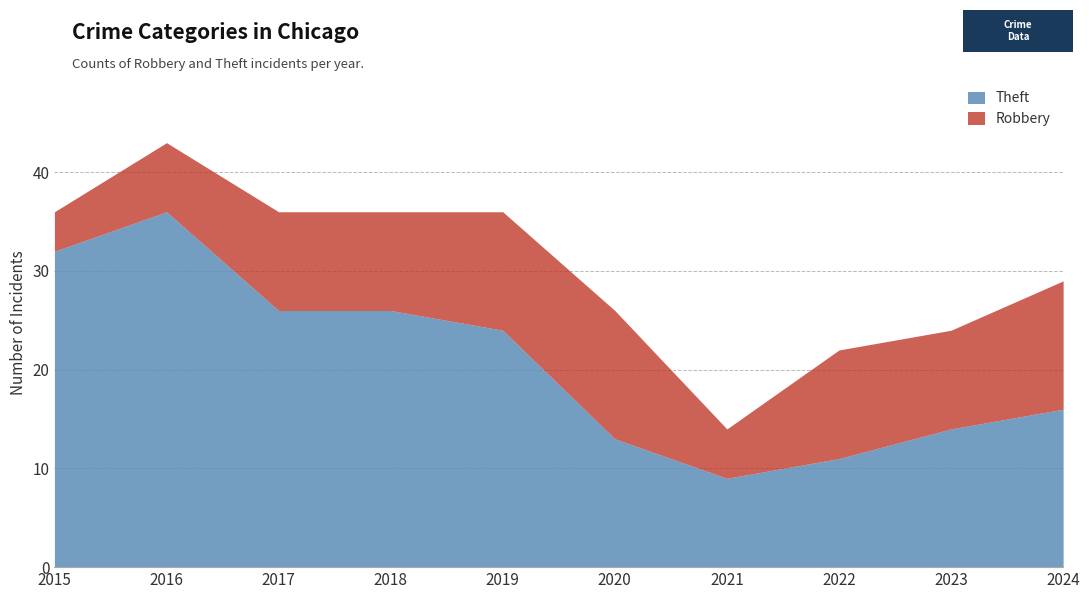

What is the greatest value displayed?

36